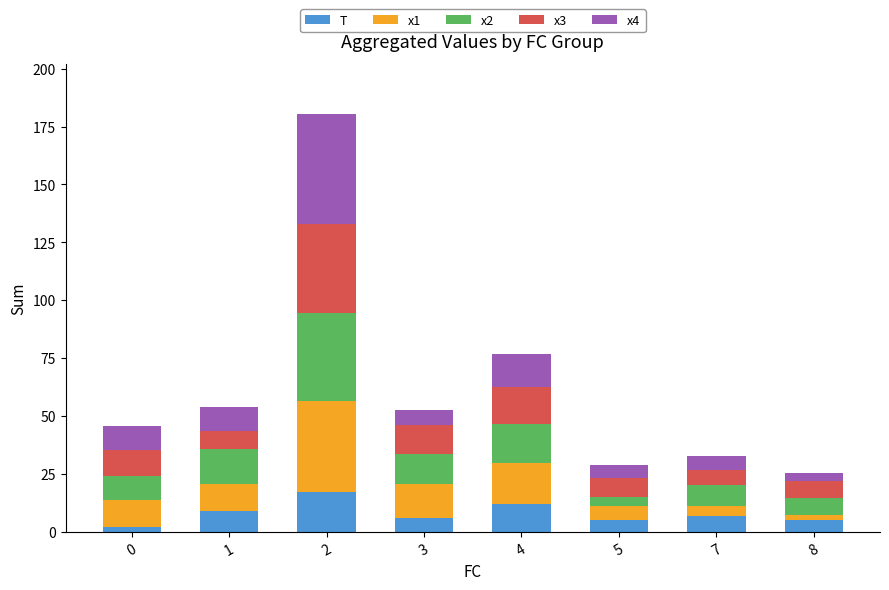

What is the total value across all series at 3?

52.6